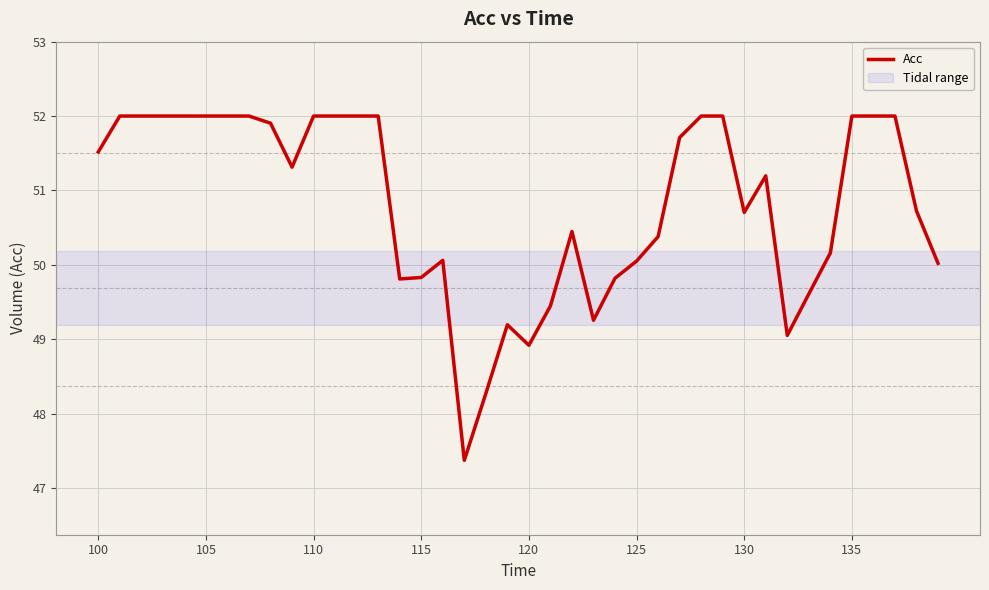

What is the maximum value shown in the chart?

52.0